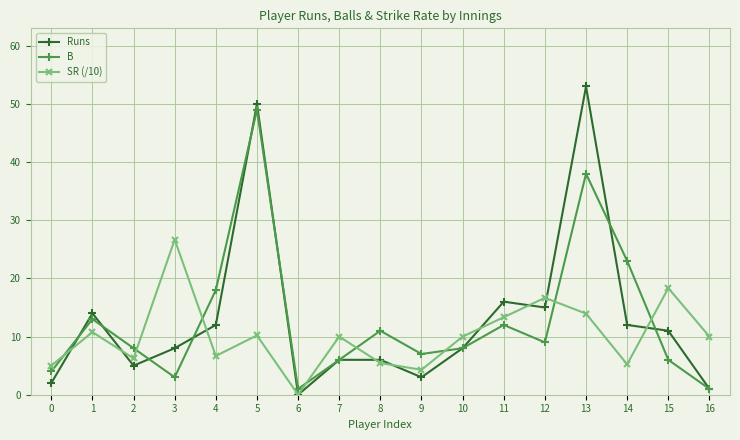

Is it true that SR (/10) equals 6.2 at 2?

True